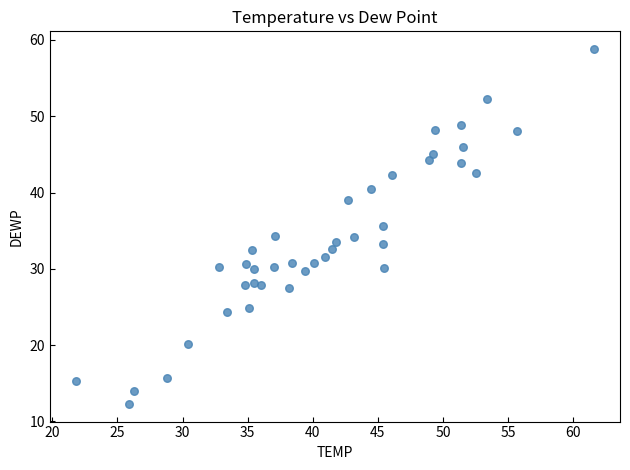

What is the range of Y values (max minus min)?

46.5